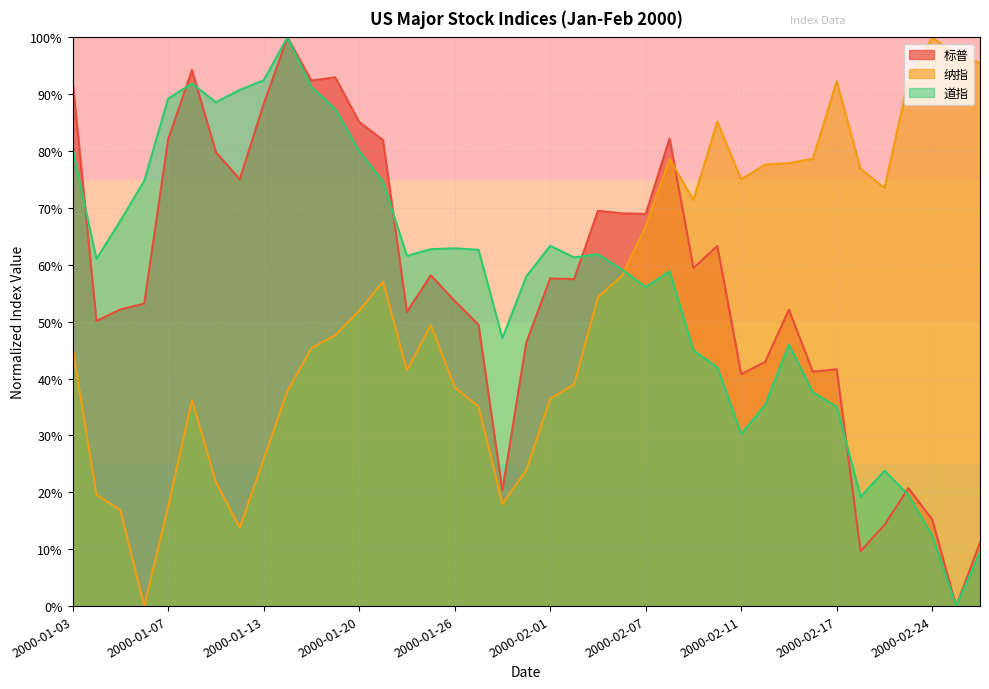

What are all the series names shown in the legend?

标普, 纳指, 道指